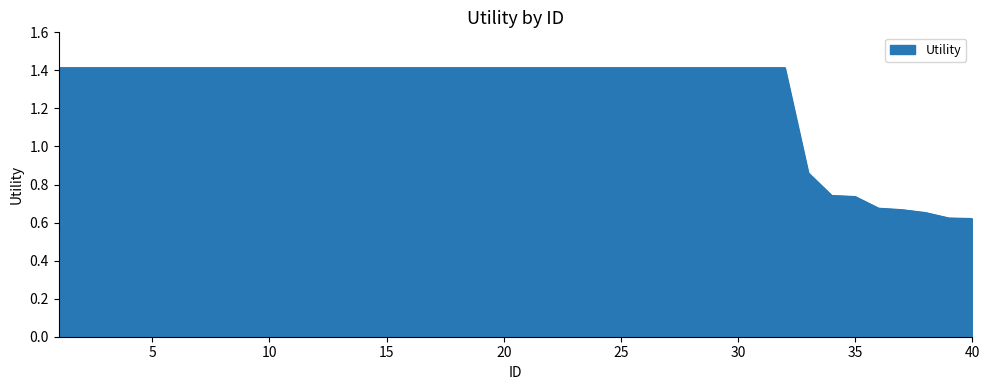

What is the maximum value shown in the chart?

1.4